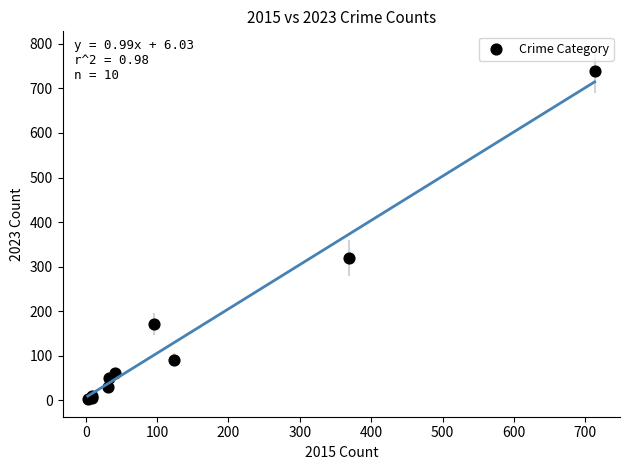

What Y value in the scatter plot is closest to 371?

319